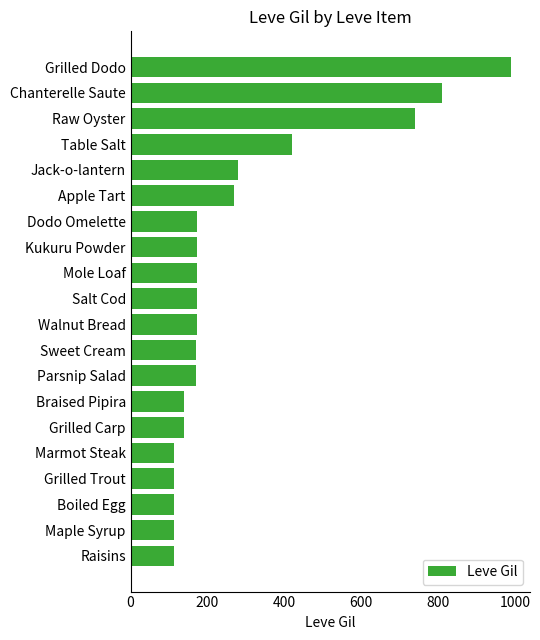

Approximately how many times larger is the value at Parsnip Salad compared to Jack-o-lantern?

0.6